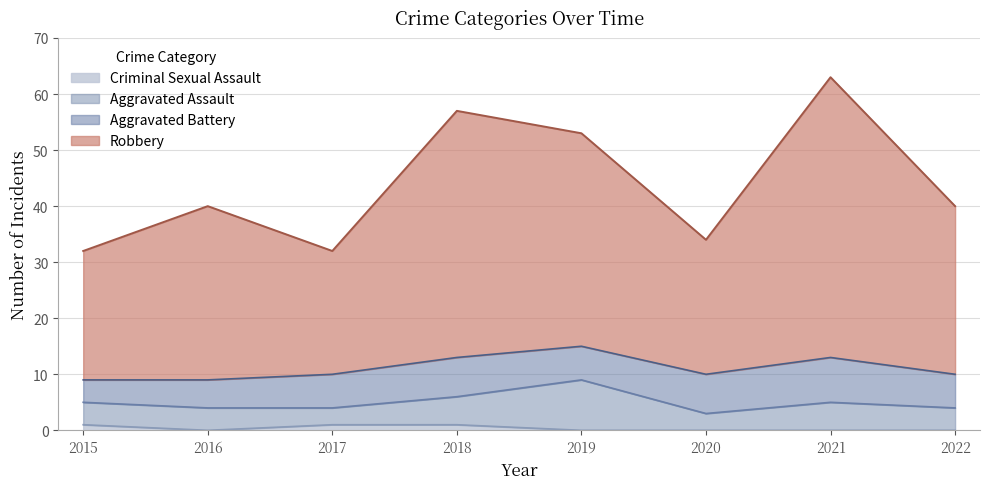

At which category does Robbery reach its first local peak?

2016